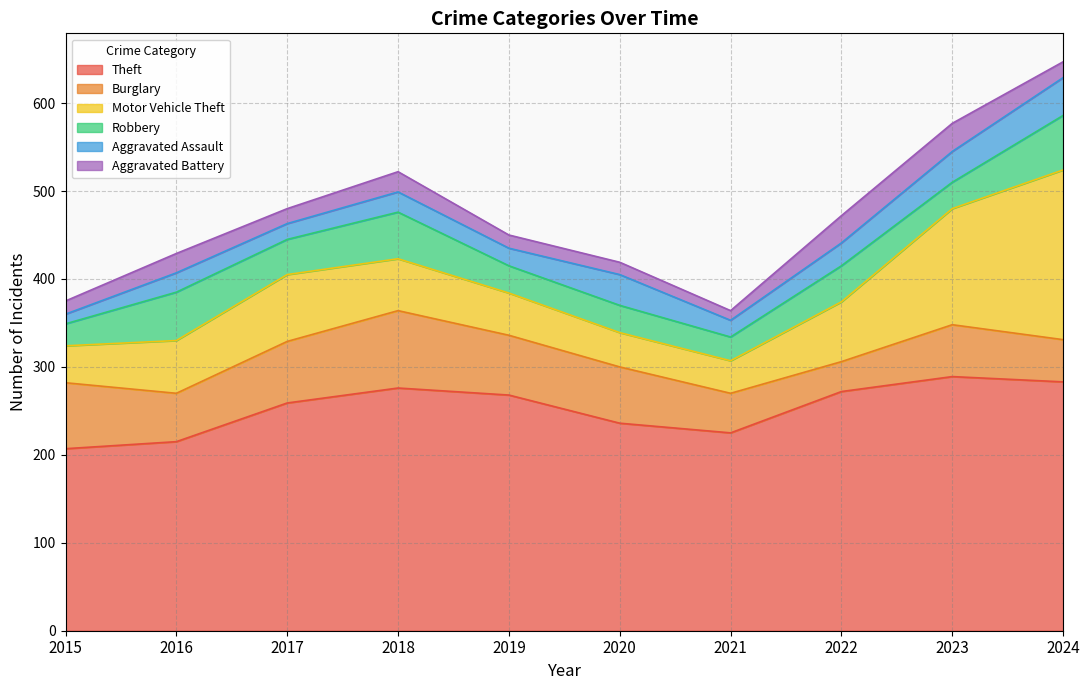

True or false: Aggravated Battery has more than 2 interior local peaks.

True